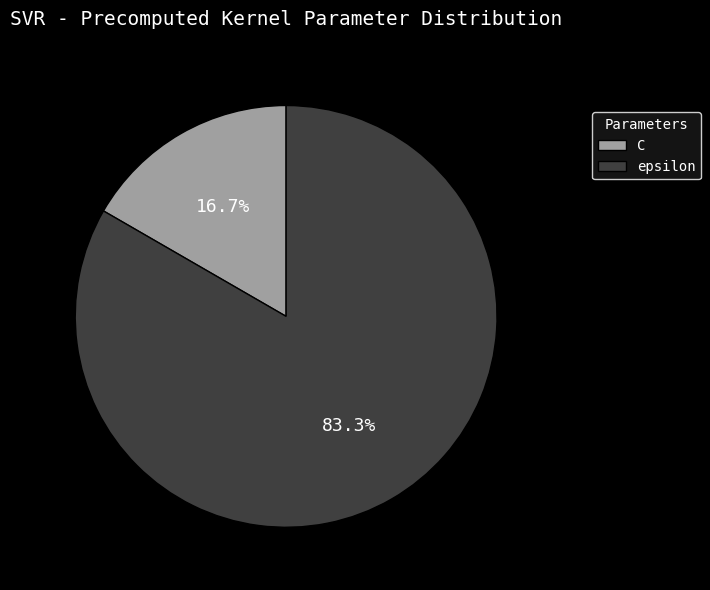

To the nearest percent, what is the difference between the epsilon and C slice percentages?

67%